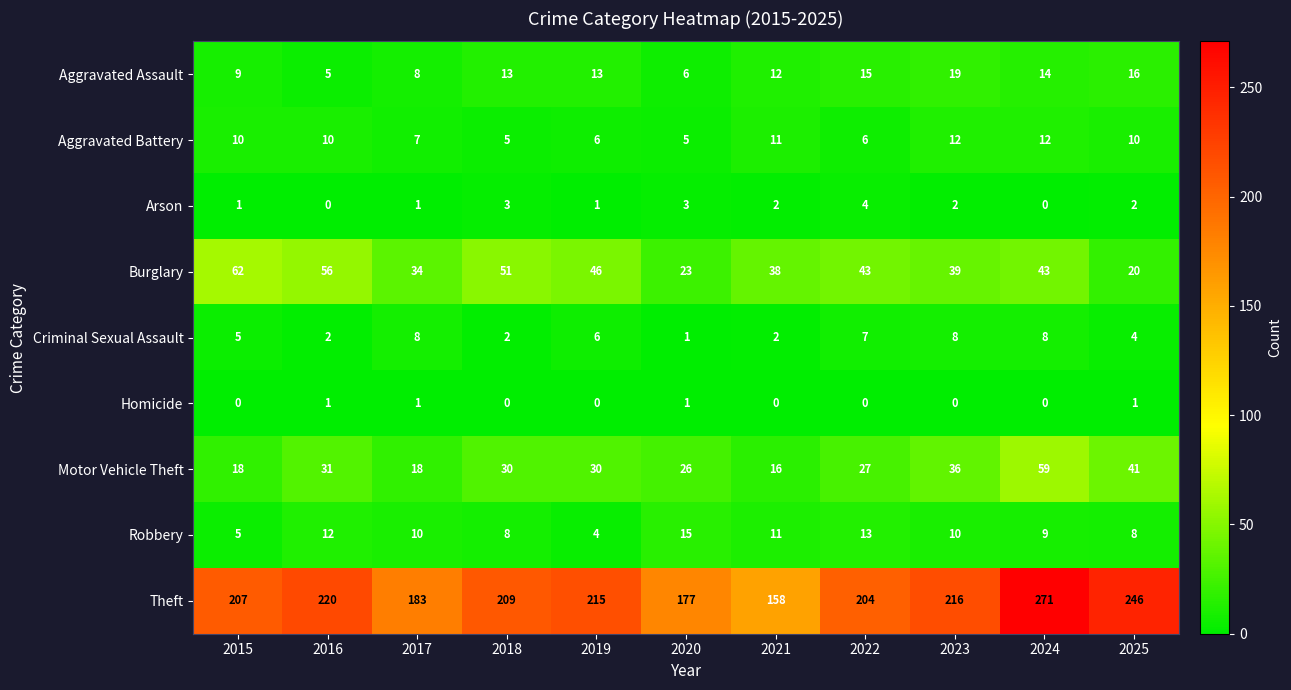

The value of Homicide at 2020 is 1. True or false?

True